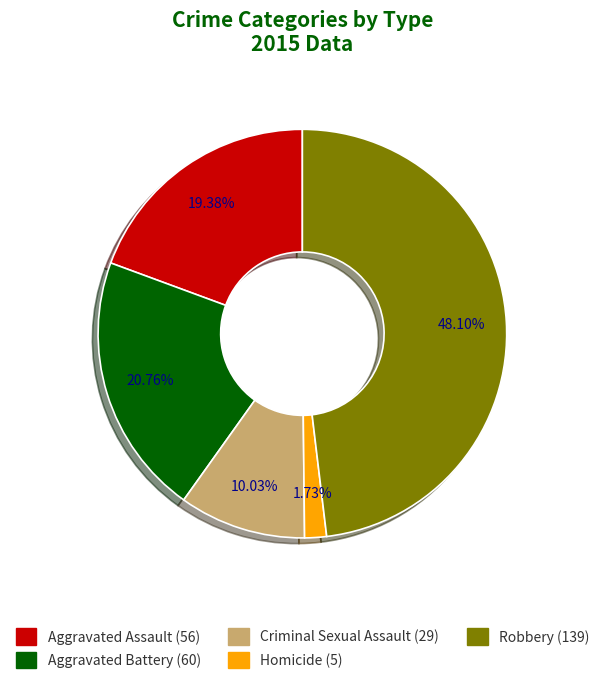

What is the ratio of the value at Homicide to the value at Aggravated Assault?

0.1